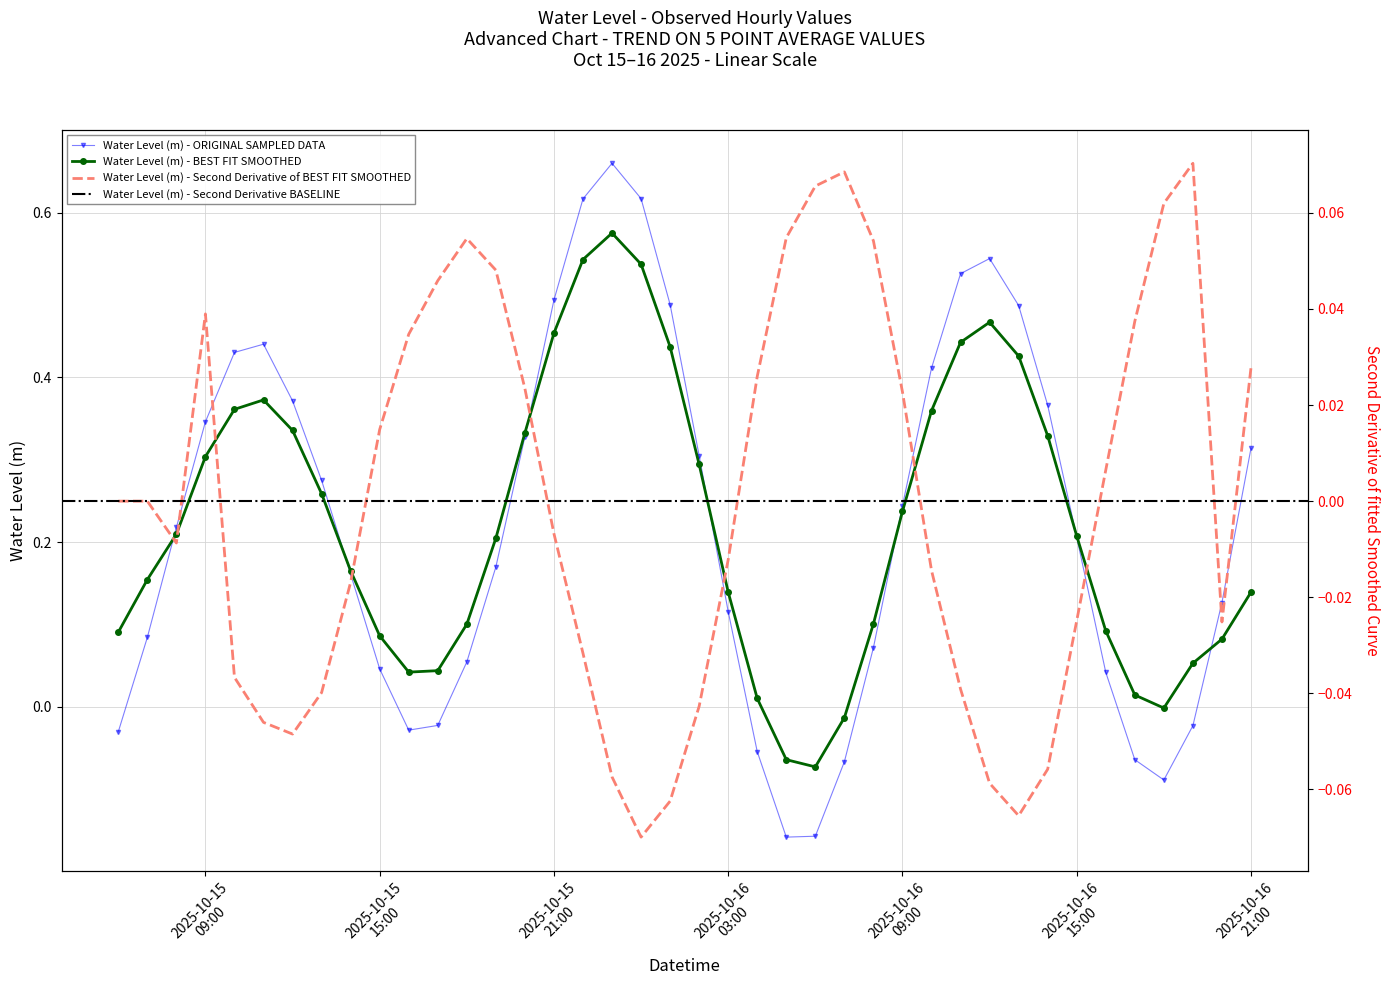

What is the difference between the second highest and minimum values?

0.8